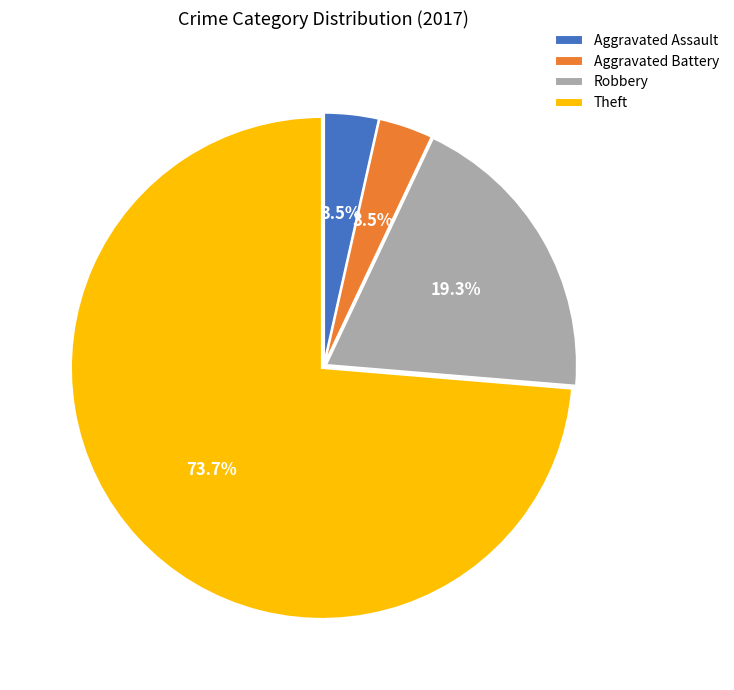

What is the total percentage of Aggravated Battery and Aggravated Assault?

7.0%